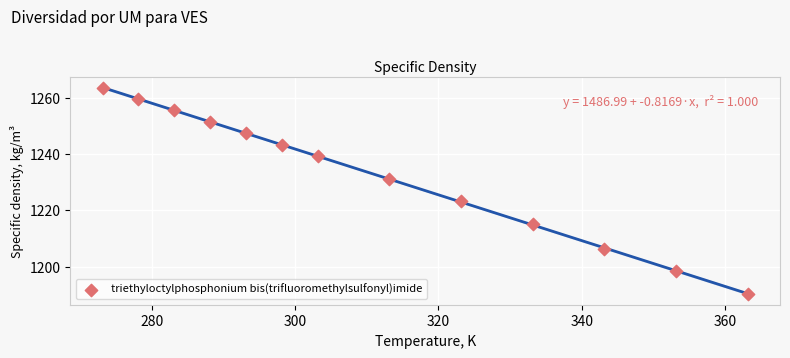

What Y value in the scatter plot is closest to 1226?

1223.3